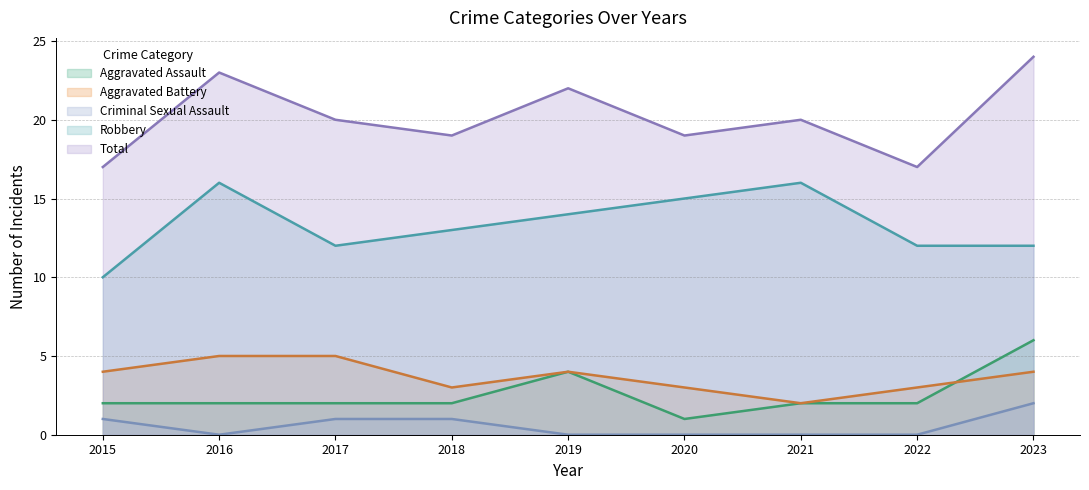

Rank the categories by Aggravated Battery value from highest to lowest.

2016, 2017, 2015, 2019, 2023, 2018, 2020, 2022, 2021